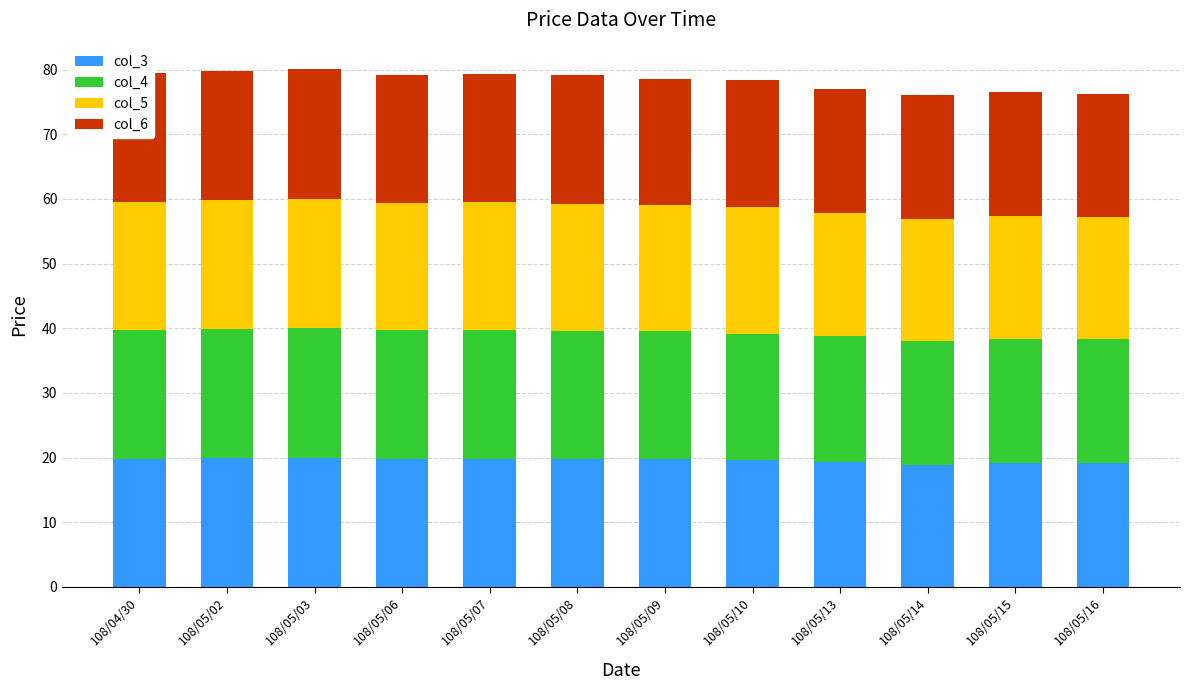

True or false: col_3 has a value of 28.4 at 108/05/09.

False